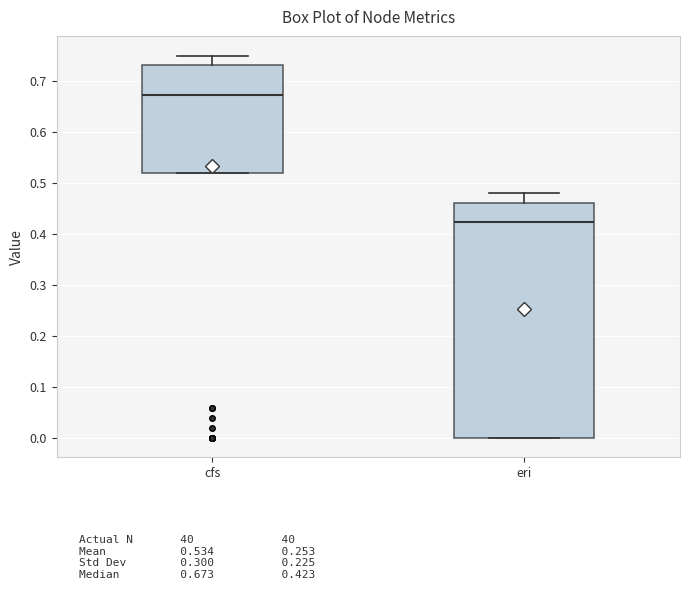

Reading left to right, read every box against the y-axis: the position of its median line, the range the box covers, and the ends of its whiskers. The values are not printed on the chart, so give them approximately, as read against the axis.

cfs: median 0.67, box 0.52 to 0.73, whiskers 0.52 to 0.75
eri: median 0.42, box 0.00 to 0.46, whiskers 0.00 to 0.48